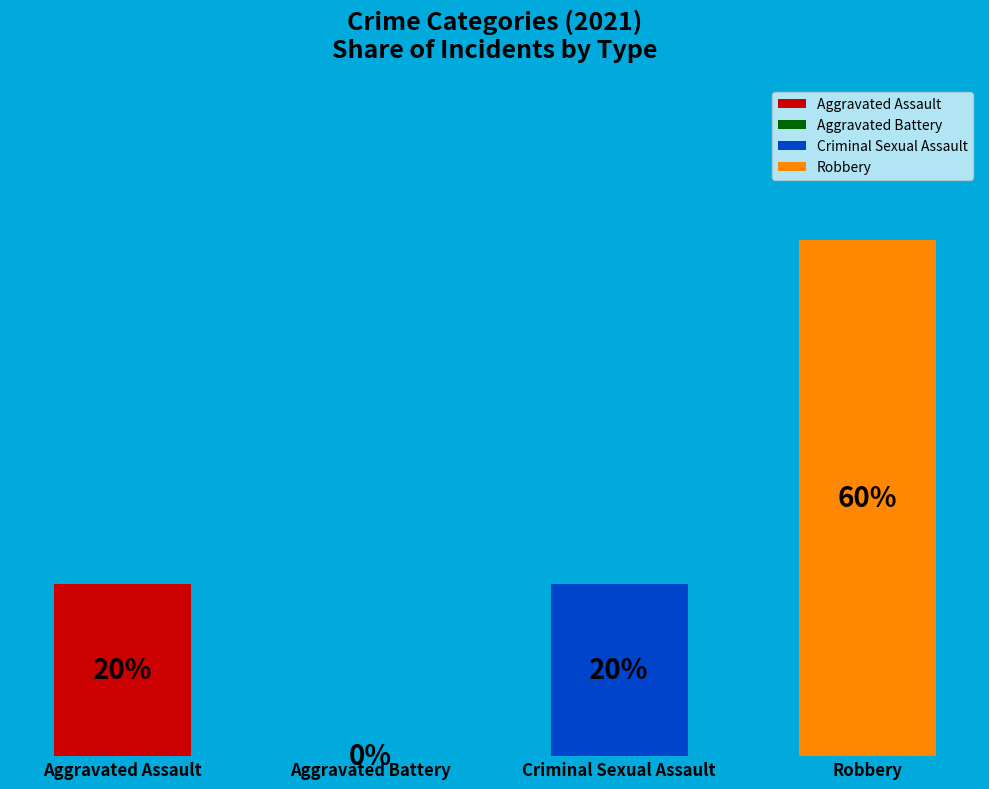

How many slices are in this pie chart?

4